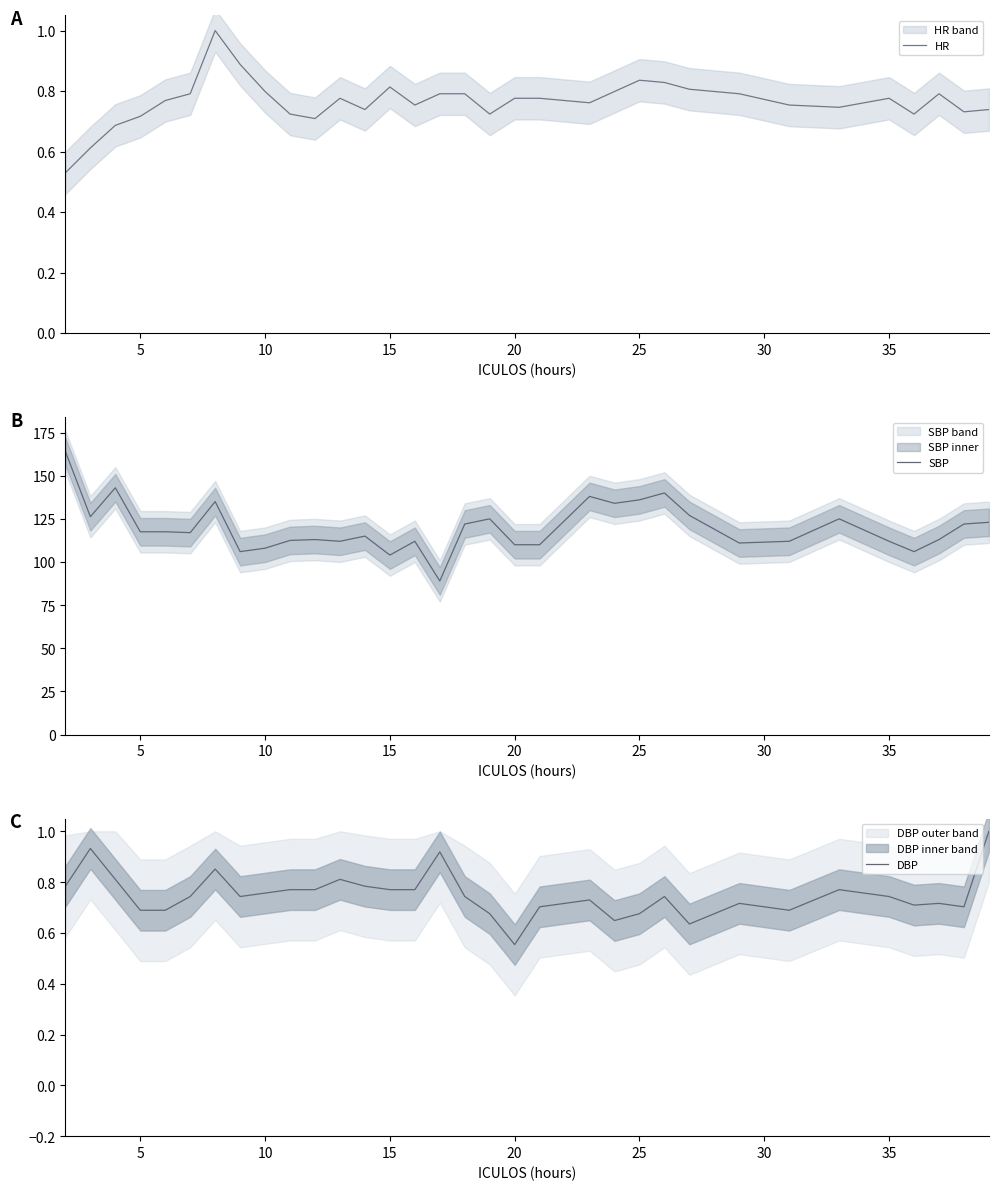

How many HR values are between 0 and 1?

33